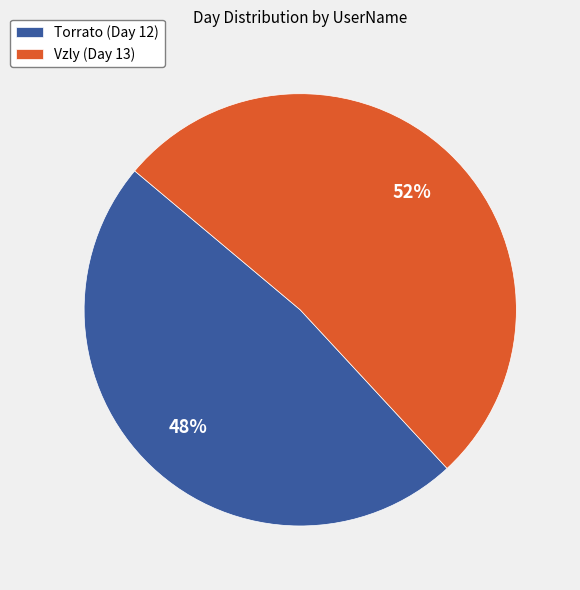

Between Torrato (Day 12) and Vzly (Day 13), which is larger?

Vzly (Day 13)